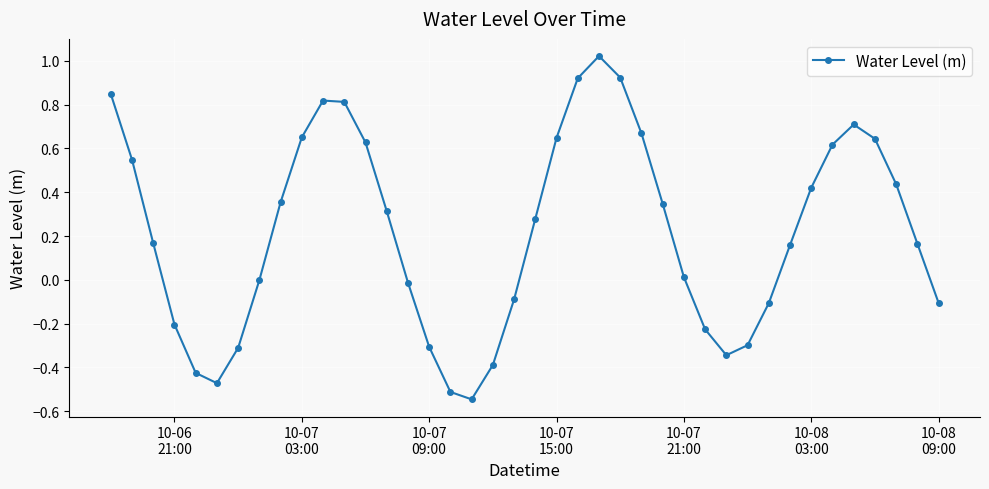

How many interior local peaks (higher than both neighbors) does the data have?

3